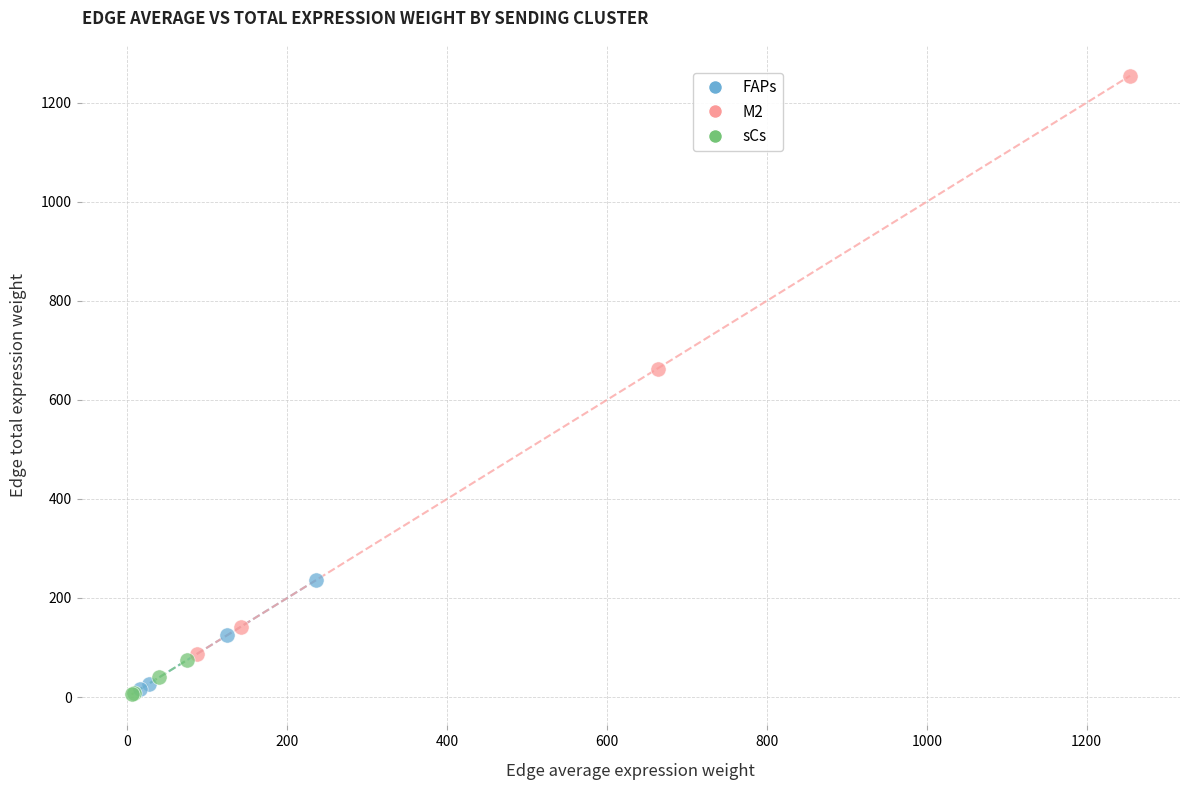

Which series has the largest Y range (max minus min)?

M2